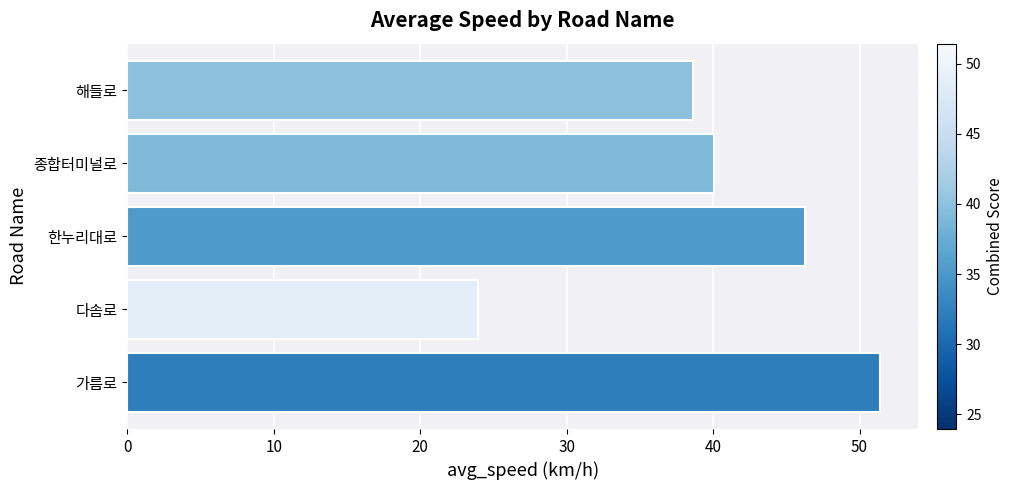

What is the smallest value displayed?

24.0